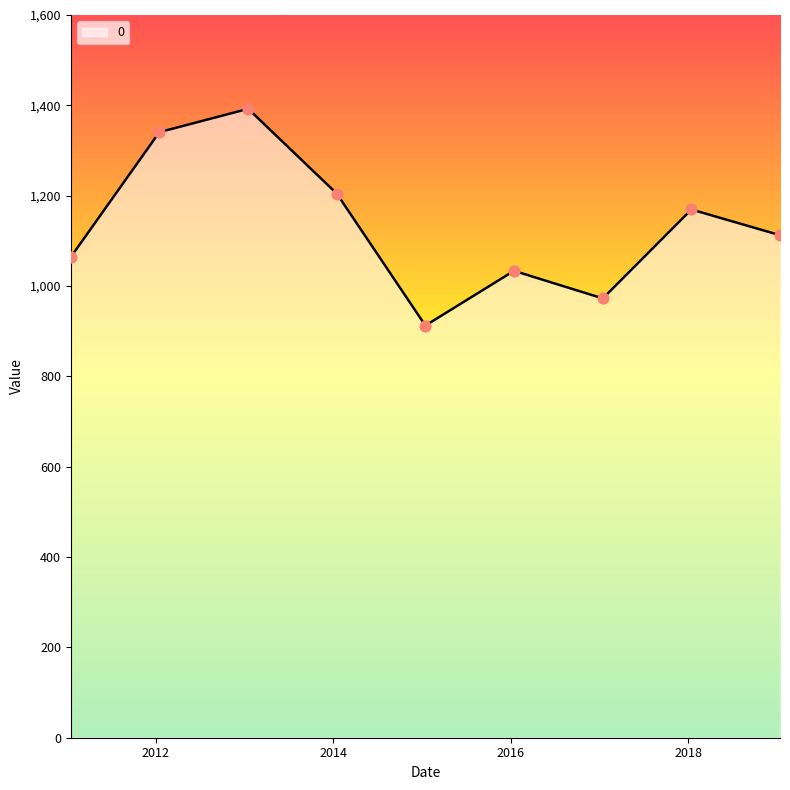

What is the smallest value displayed?

912.5